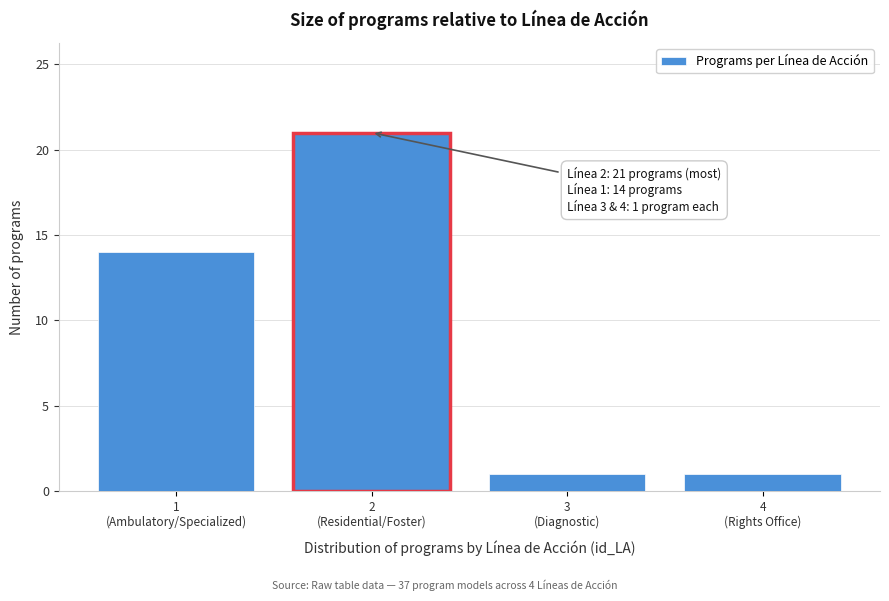

Reading left to right, transcribe all the data shown in this chart.

14	21	1	1